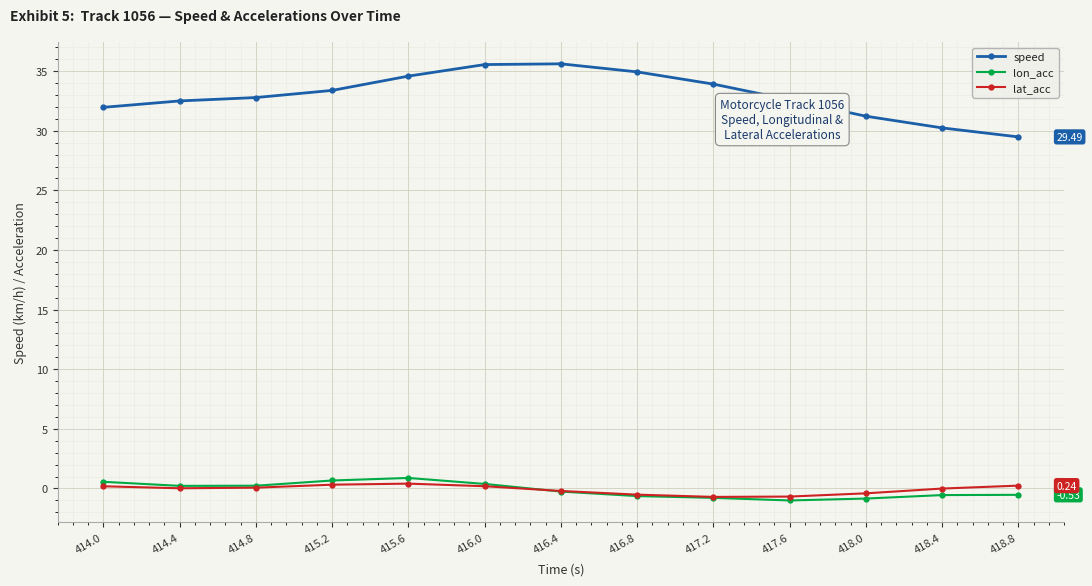

Which series has the widest spread of values?

speed